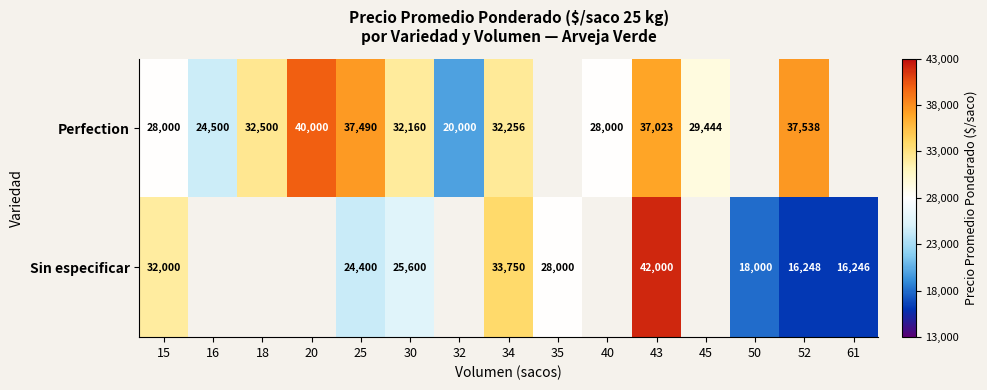

At how many categories does at least one series exceed 17109?

14